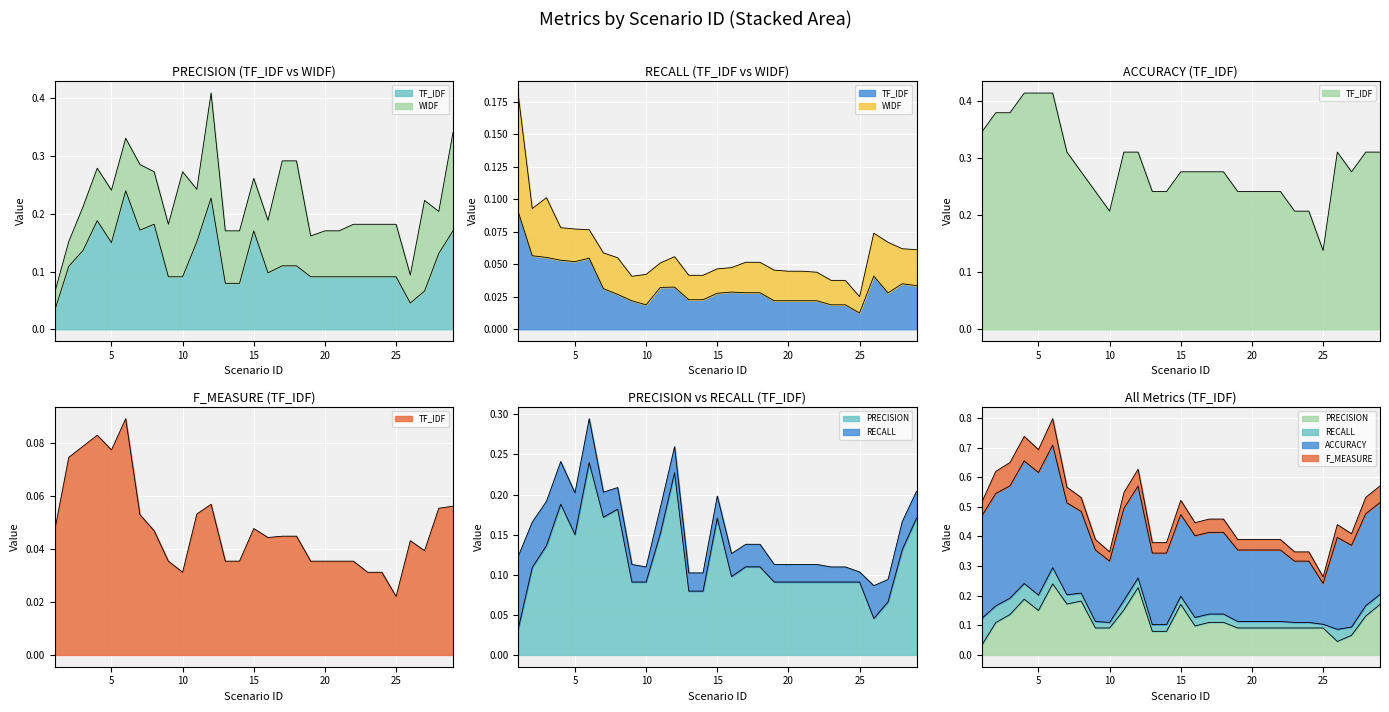

Rank the categories by F_MEASURE_TF_IDF value from highest to lowest.

6, 4, 3, 5, 2, 12, 29, 28, 11, 7, 15, 8, 1, 17, 18, 16, 26, 27, 9, 13, 14, 19, 20, 21, 22, 10, 23, 24, 25